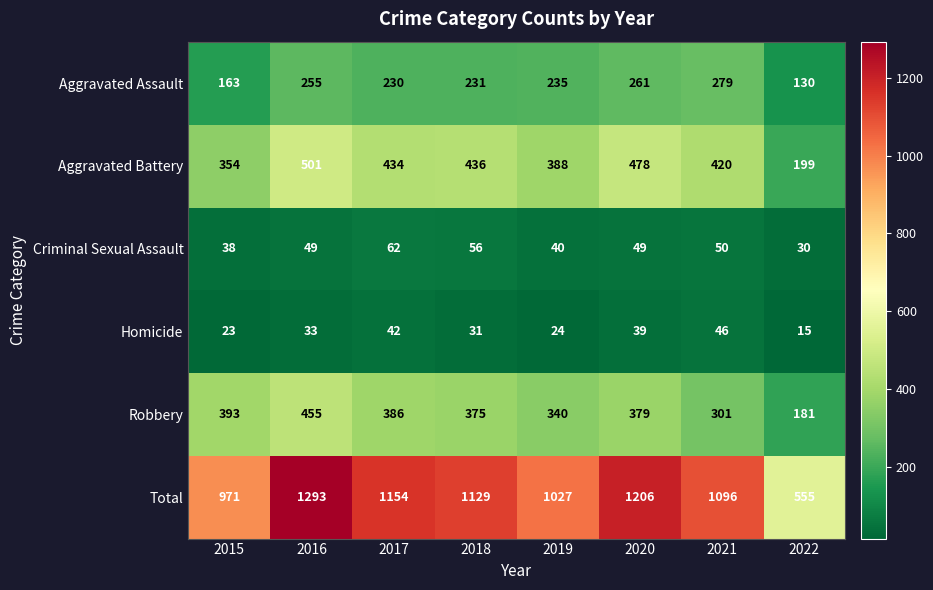

Which series has the largest total across all categories?

Total